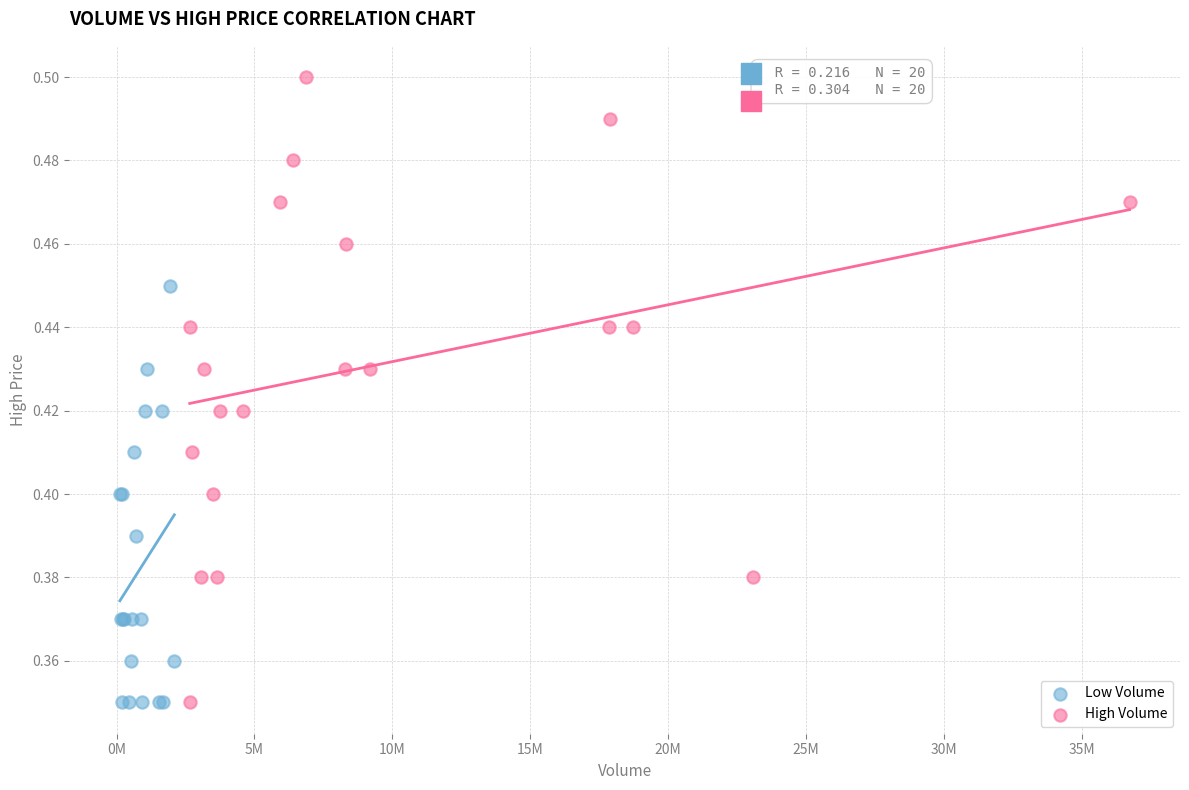

Which series reaches the maximum Y coordinate?

High Volume